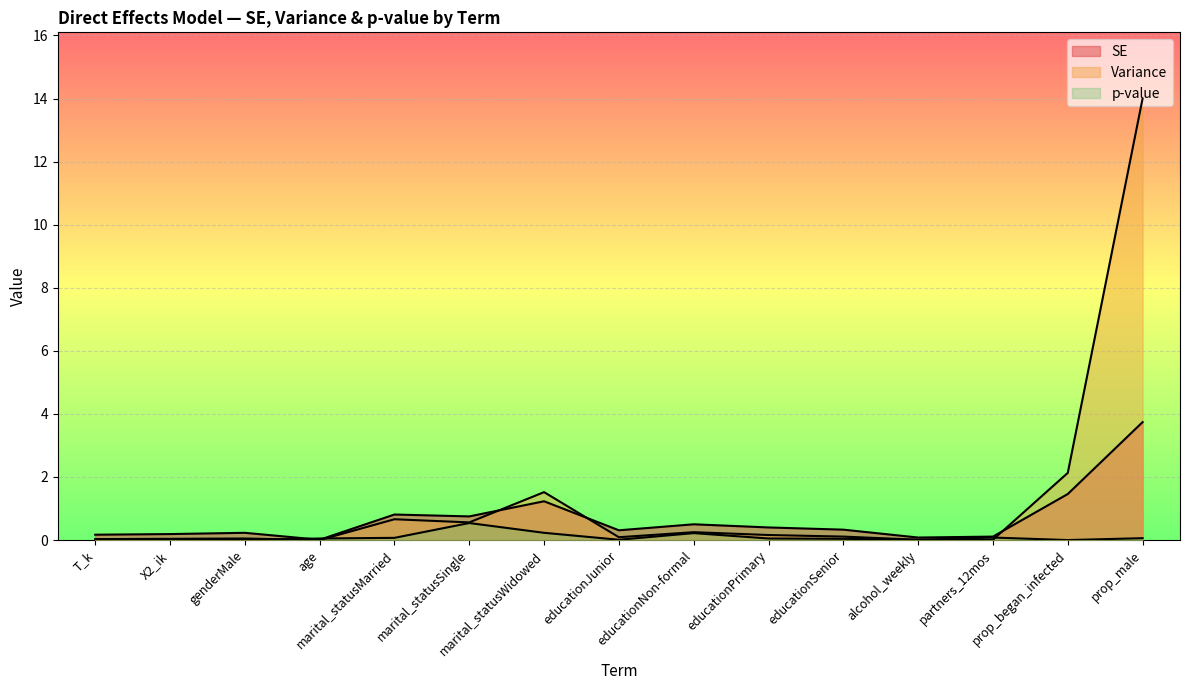

True or false: Variance has more than 2 points higher than both neighbors.

True